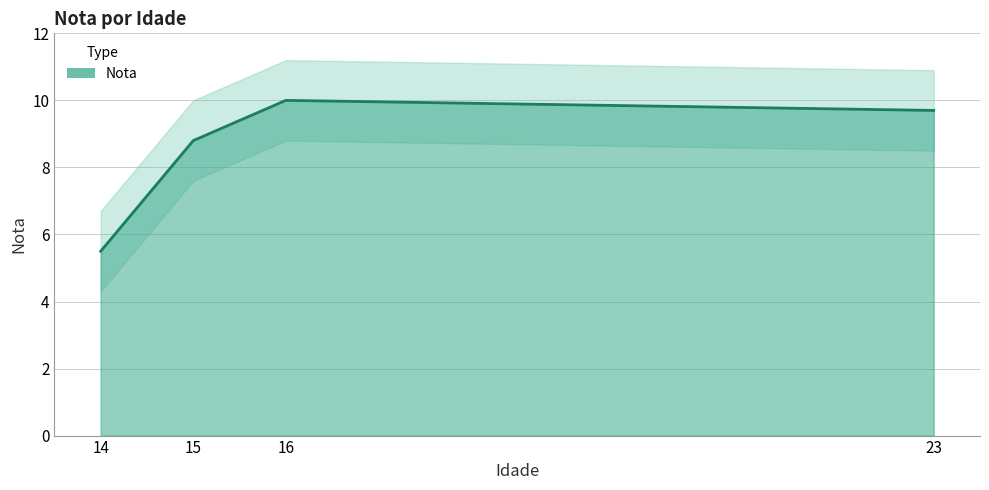

Reading left to right, list all the values displayed in this chart.

5.5	8.8	10.0	9.7